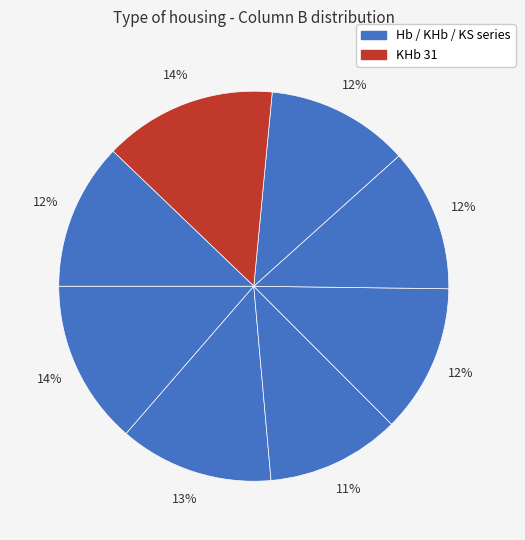

Count the number of slices in the pie.

8